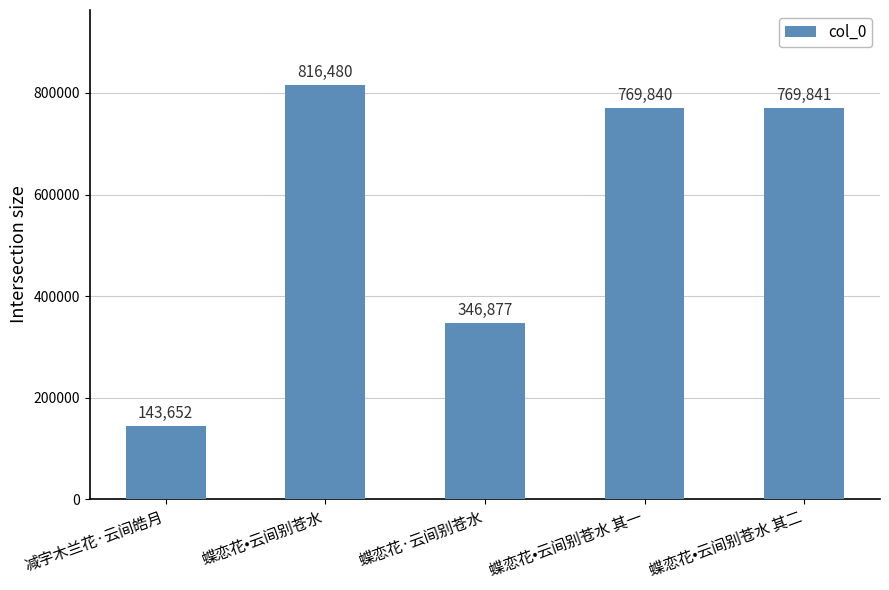

Reading left to right, extract all data points from this chart.

减字木兰花·云间皓月=143652	蝶恋花•云间别苍水=816480	蝶恋花·云间别苍水=346877	蝶恋花•云间别苍水 其一=769840	蝶恋花•云间别苍水 其二=769841